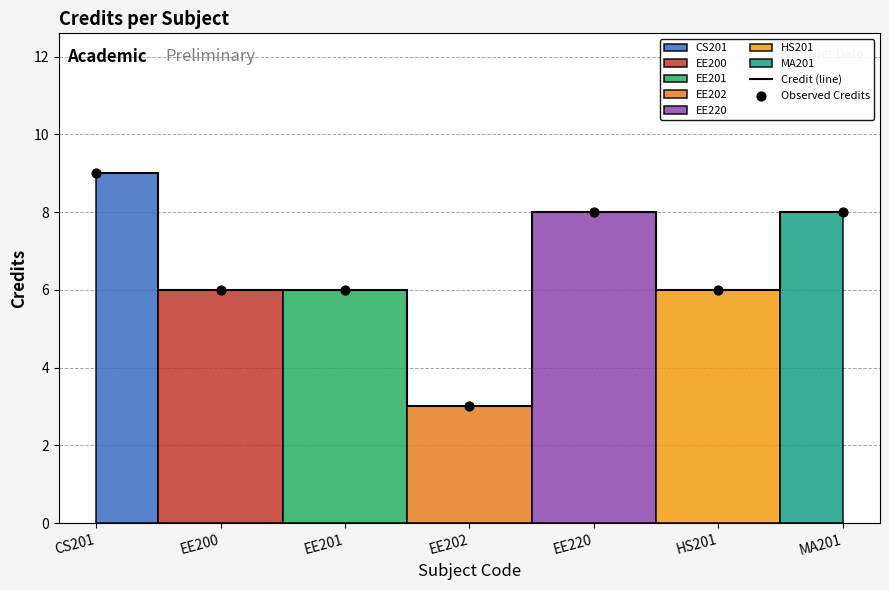

Which series has the widest spread of Y values?

Credit (line)